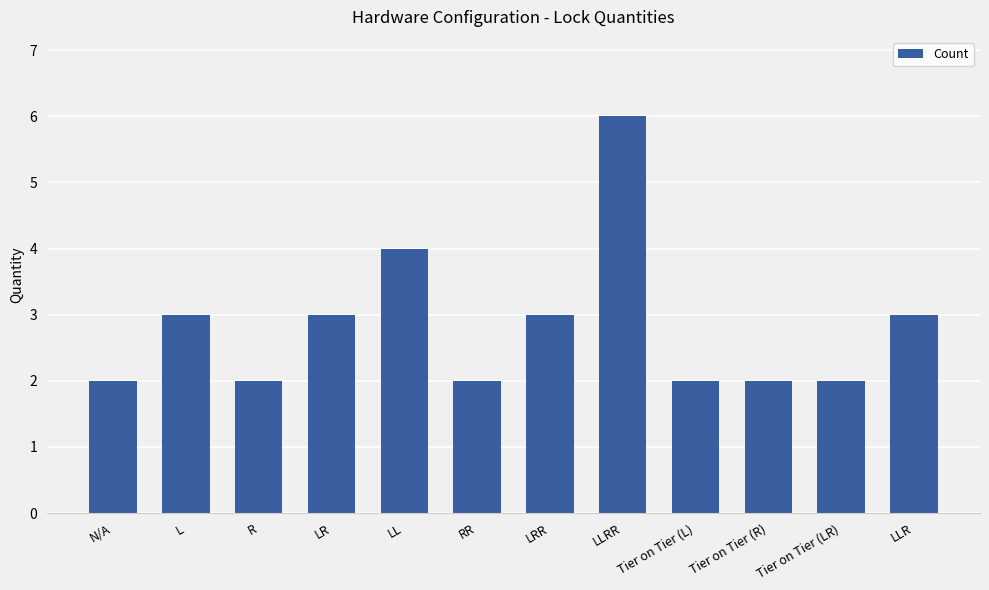

How many data points does each series have?

12